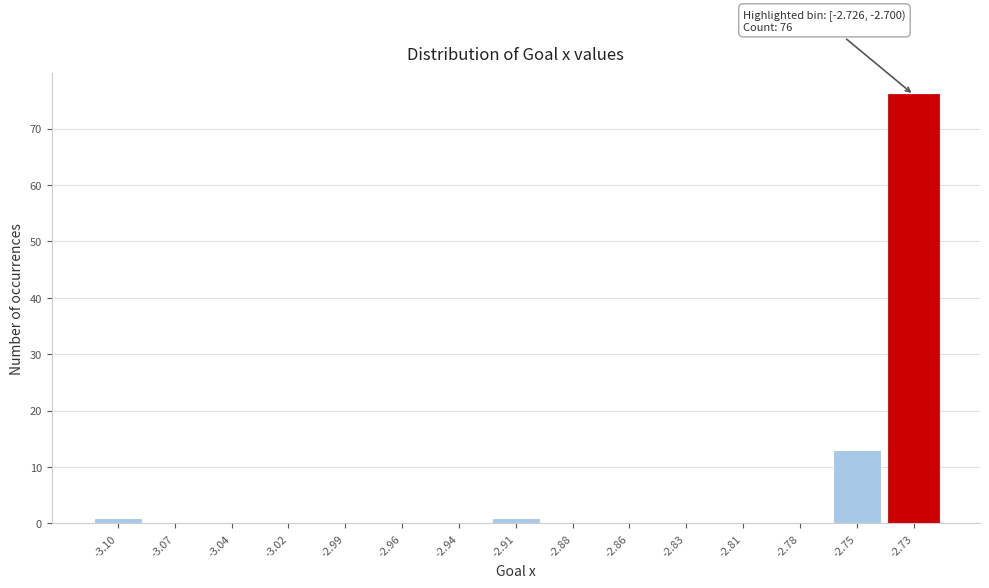

What is the sum of the values at -2.75 and -3.04?

13